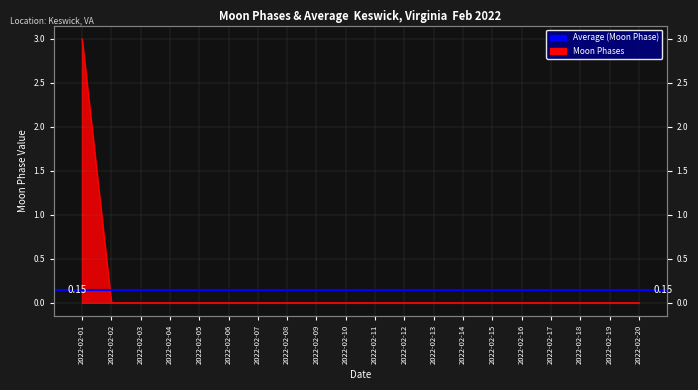

The chart shows a value of -1 at 2022-02-03. True or false?

False